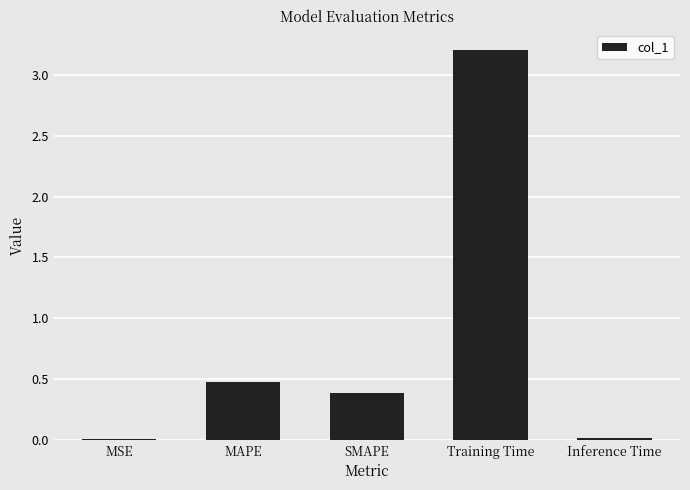

What is the difference between the values at MAPE and SMAPE?

0.1